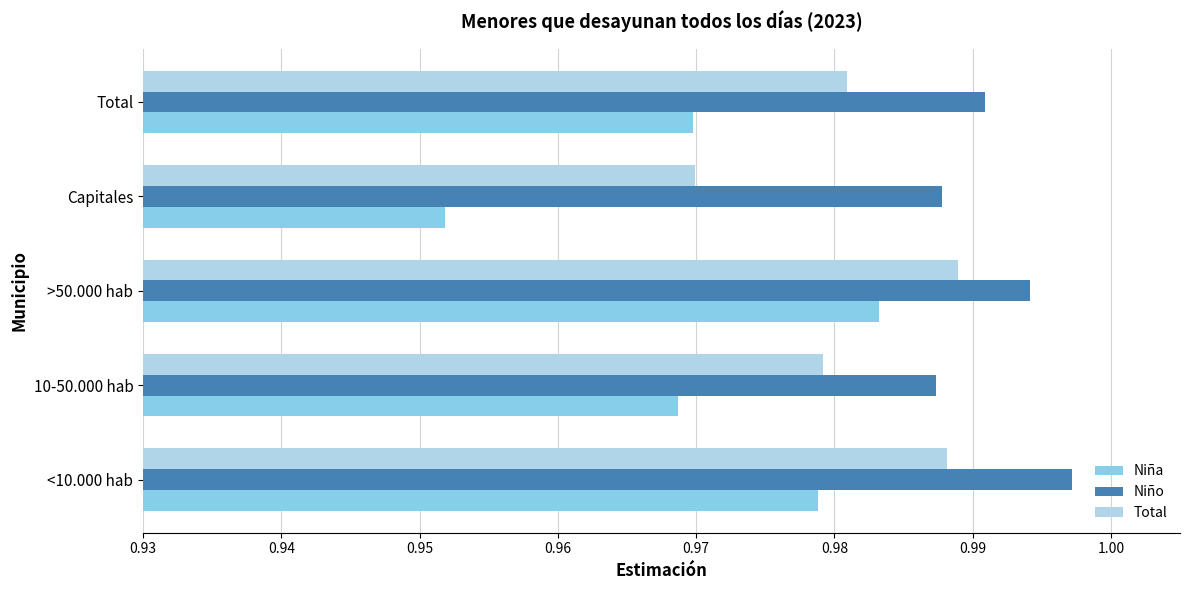

Which category has the lowest value in the Niña series?

Capitales